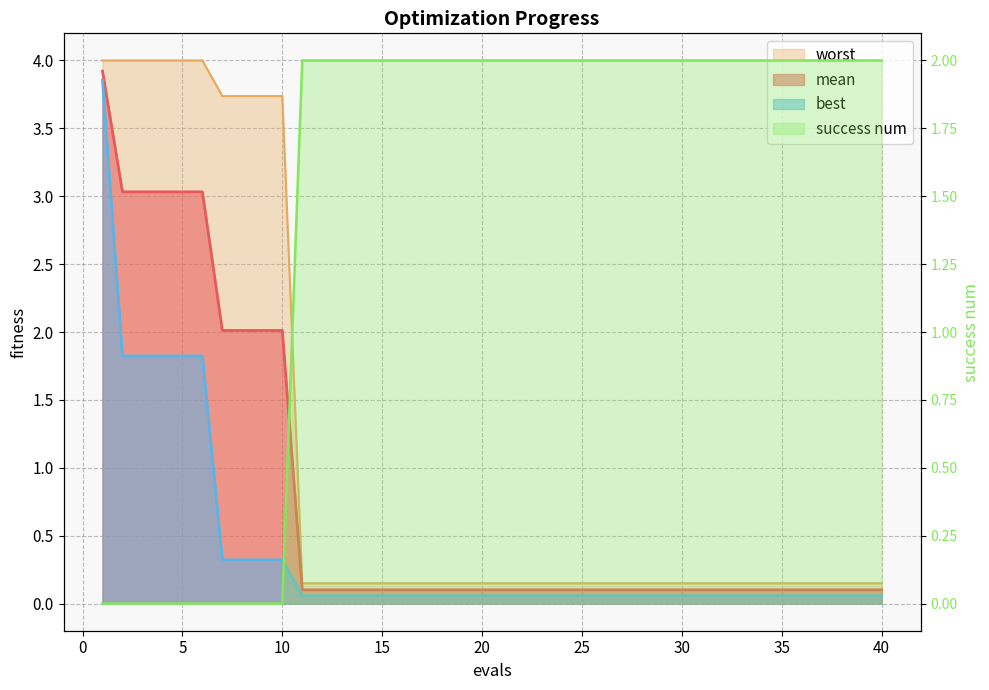

Where do success num and mean first cross each other?

10 and 11